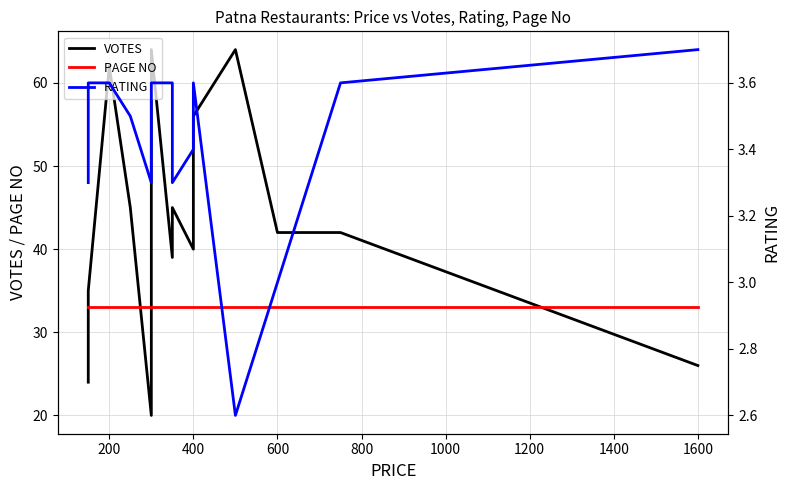

List the series in order of their peak value, lowest first.

RATING, PAGE NO, VOTES